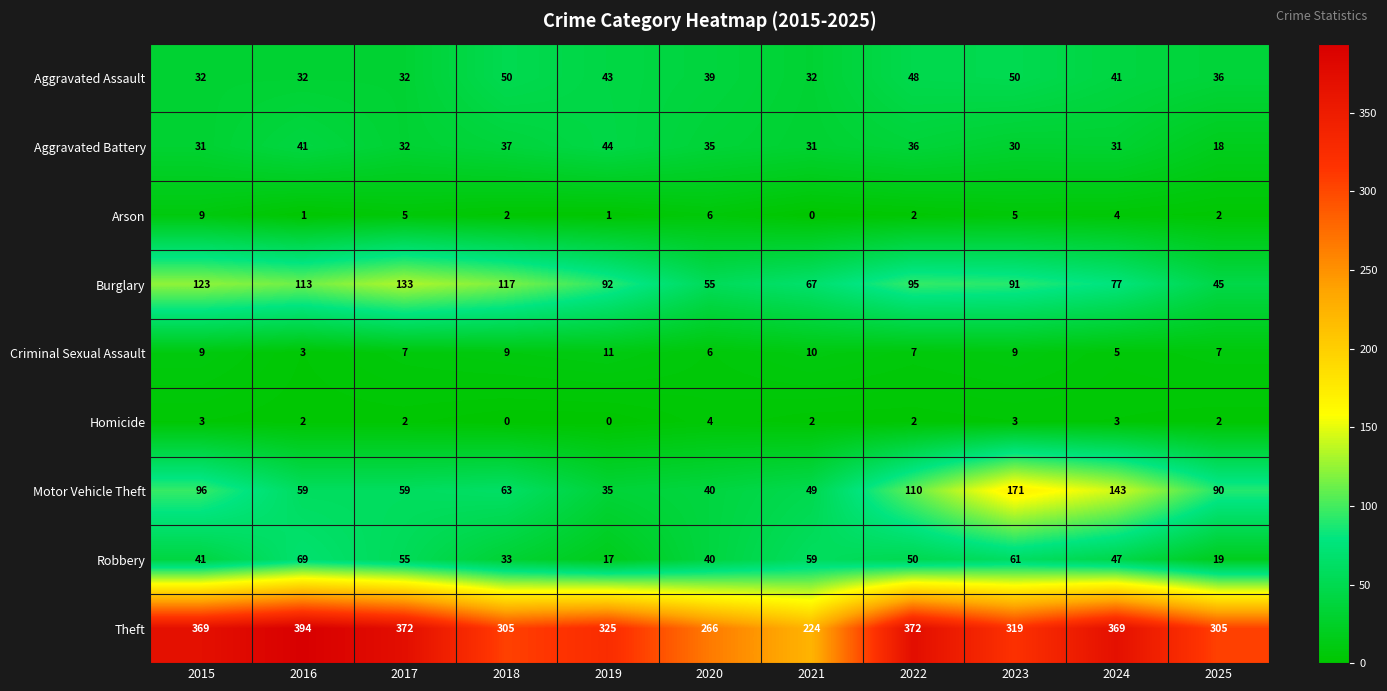

What is the difference between the maximum and minimum values in the Aggravated Assault series?

18